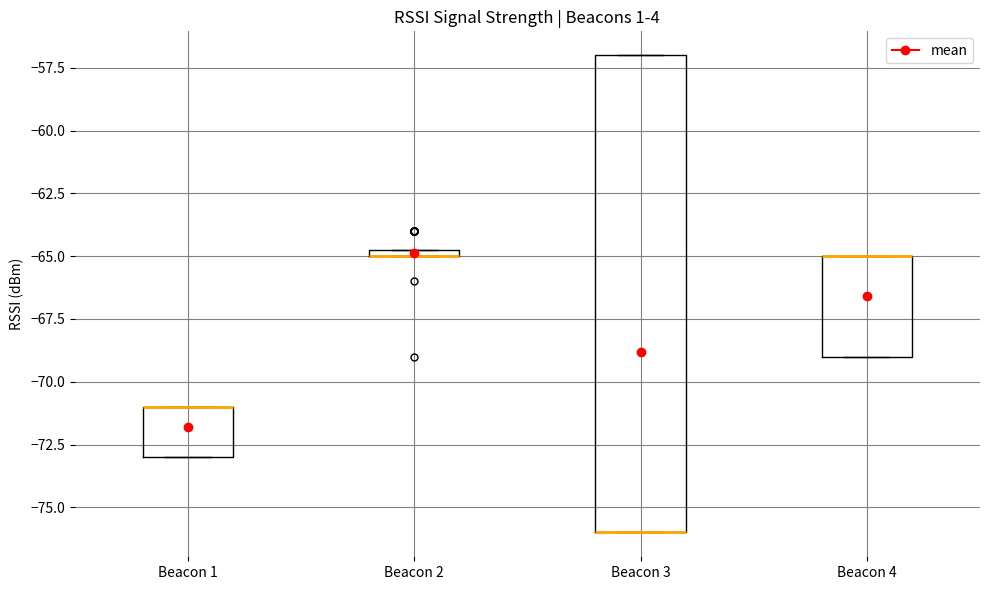

Which box is the tallest, from its lower edge to its upper edge?

Beacon 3